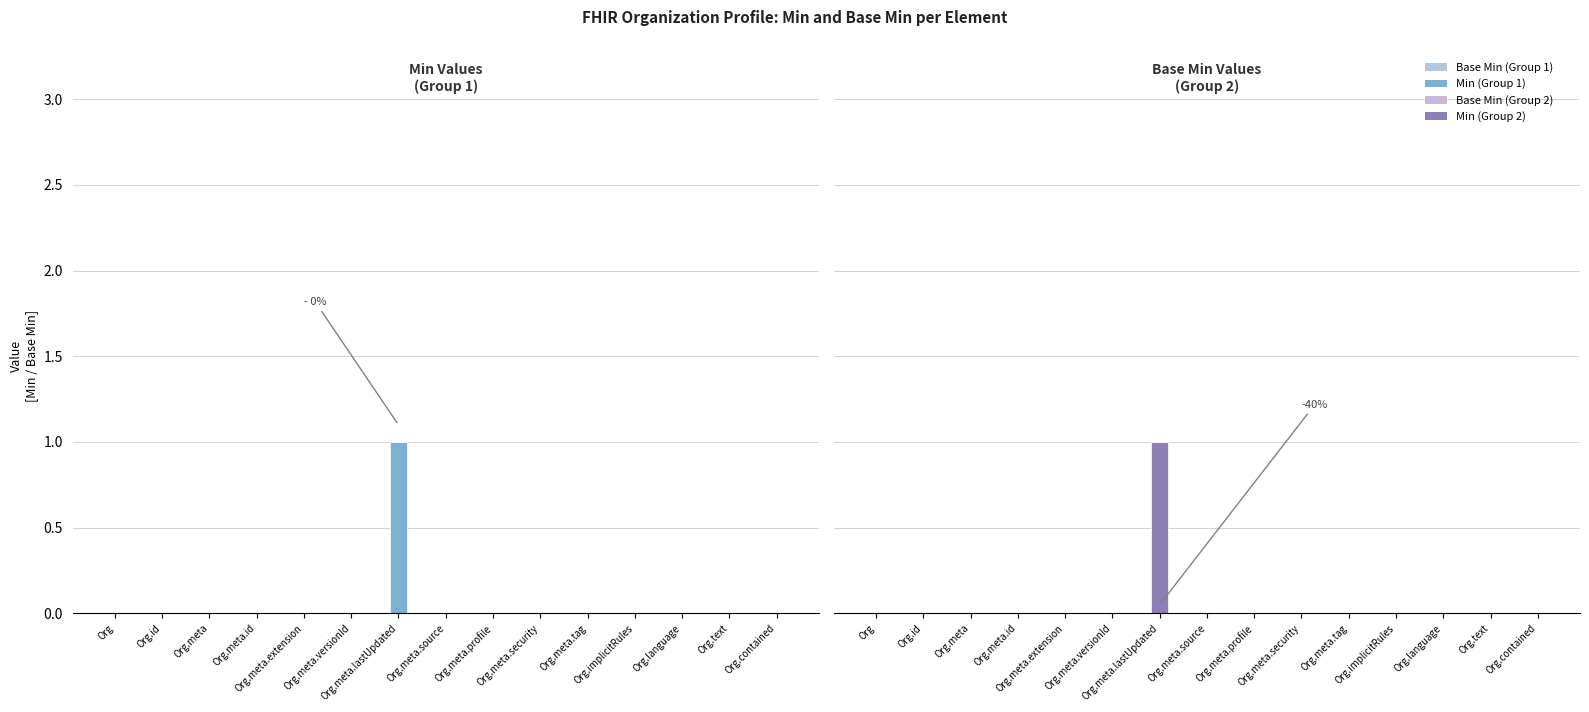

Between Org.meta and Org.meta.profile, which is larger?

Org.meta